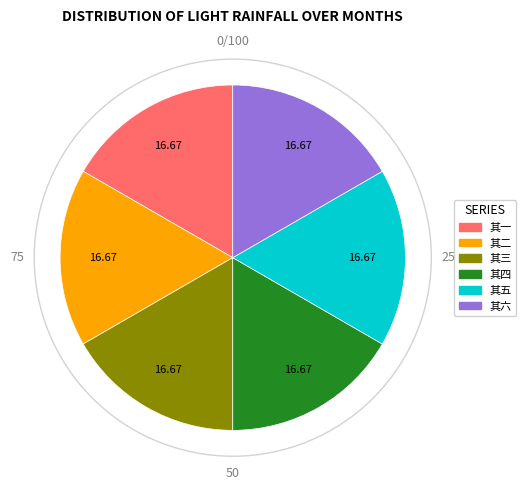

Approximately how many times larger is the value at 其五 compared to 其二?

1.0